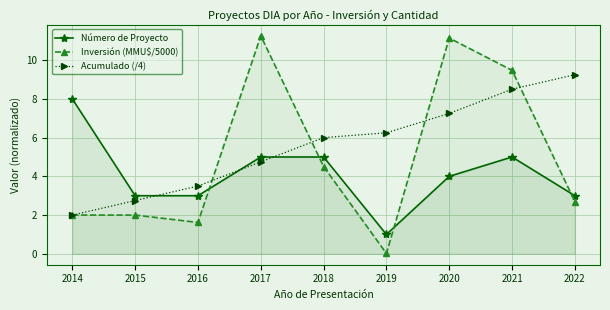

Where do Número de Proyecto and Acumulado (/4) first cross each other?

2015 and 2016